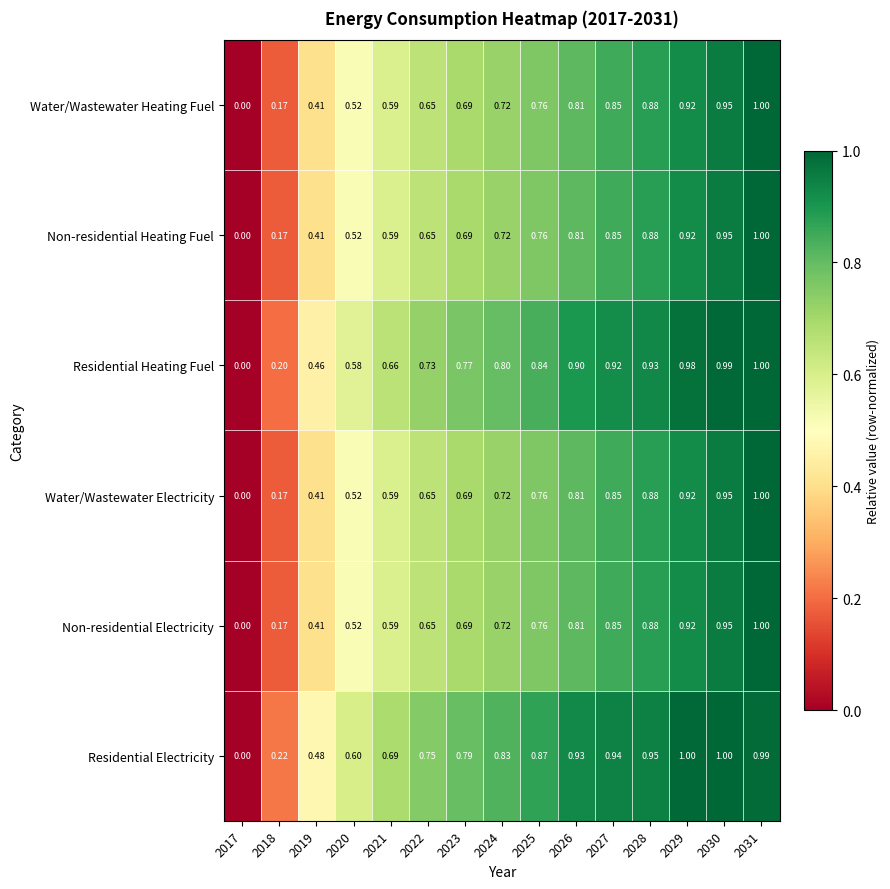

Is the value of Residential Heating Fuel at 2023 greater than the value of Water/Wastewater Heating Fuel at 2023?

Yes